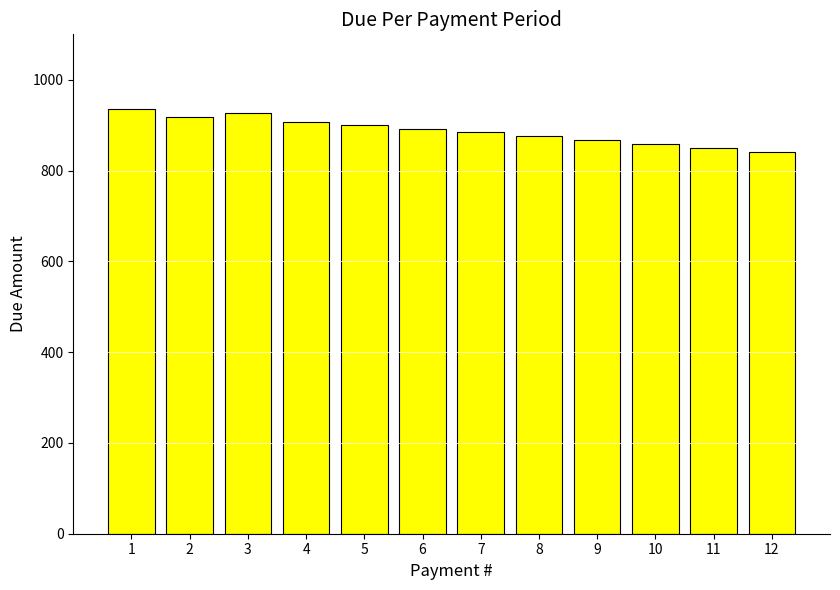

What is the change in value from 4 to 7?

-23.0